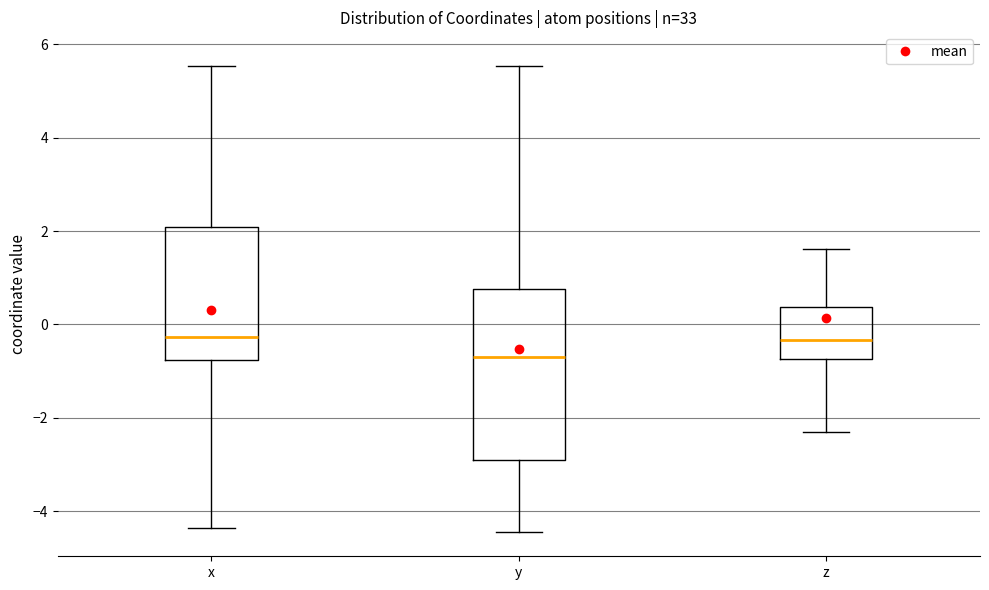

Comparing the boxes themselves (not the whiskers), which one is the tallest?

y